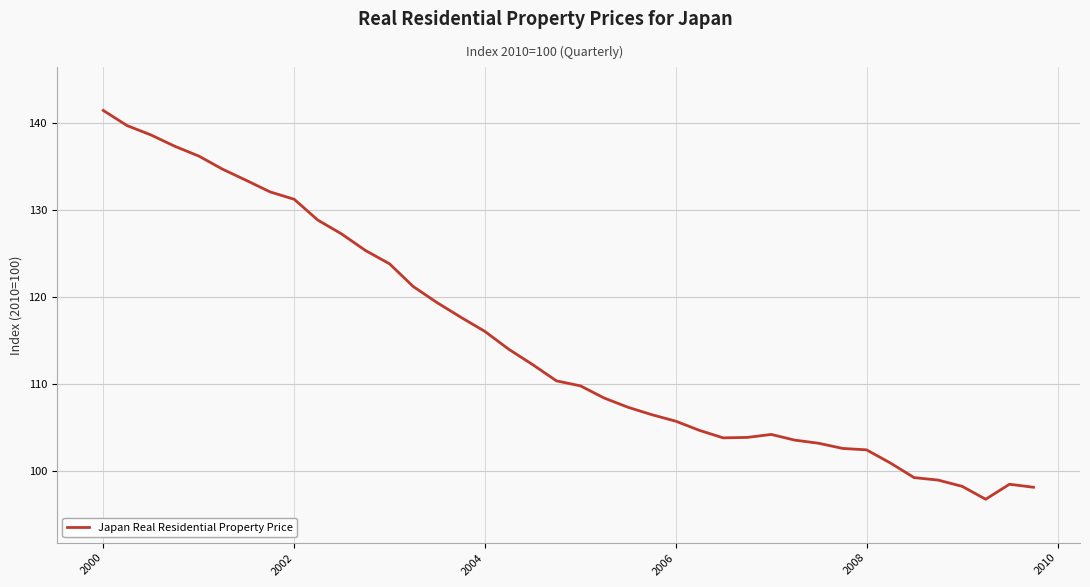

What is the maximum value shown in the chart?

141.4